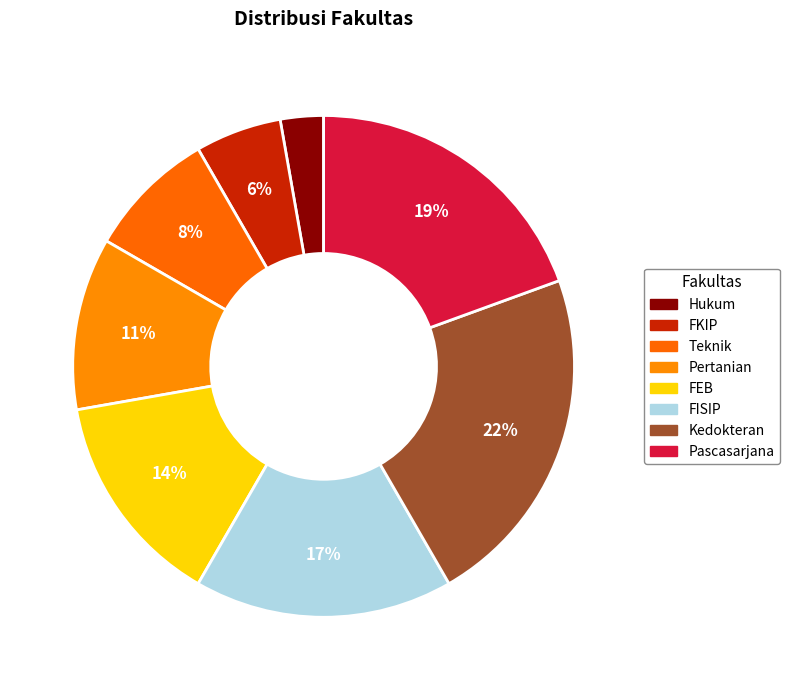

What is the largest slice in the pie chart?

Kedokteran